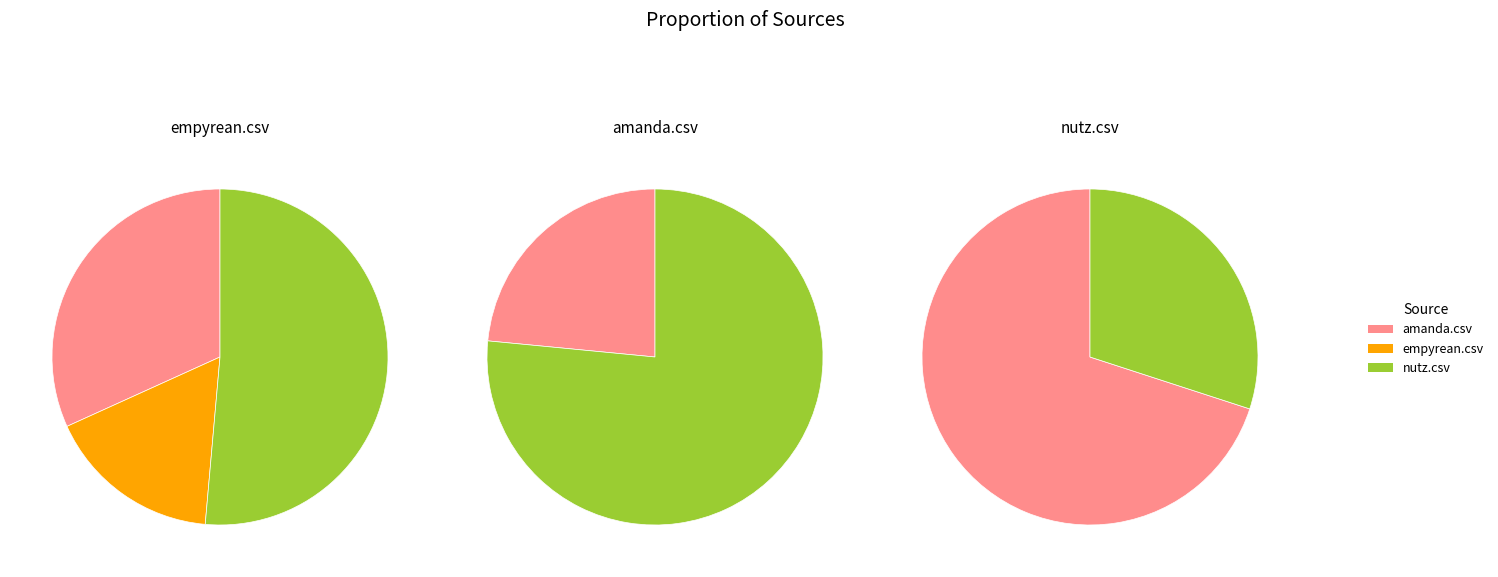

Which series has the widest spread of values?

amanda.csv